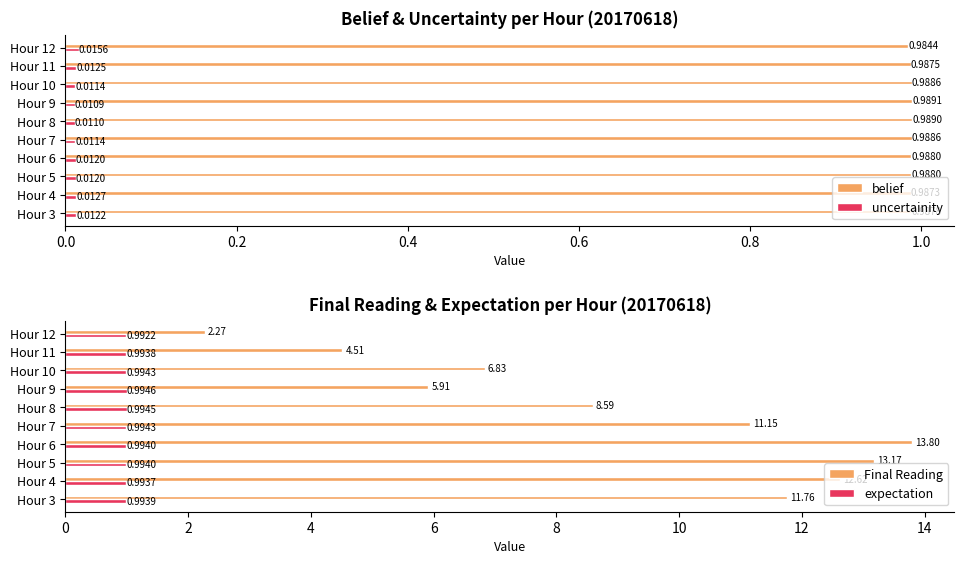

List the labels in order of Final Reading value, largest first.

Hour 6, Hour 5, Hour 4, Hour 3, Hour 7, Hour 8, Hour 10, Hour 9, Hour 11, Hour 12